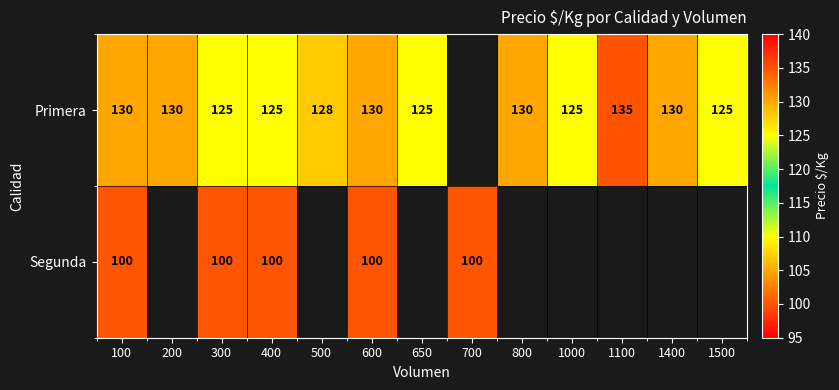

The Segunda series shows 36 at 400. True or false?

False